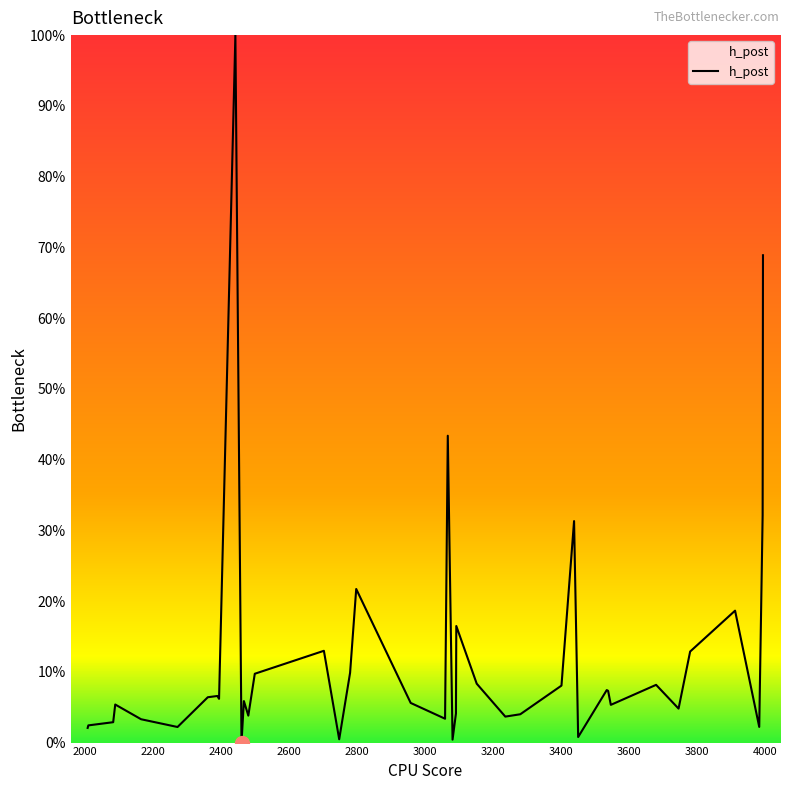

What is the maximum value shown in the chart?

100.0